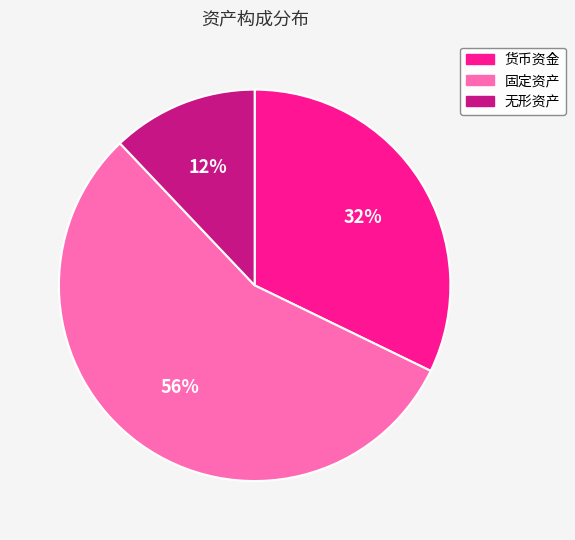

Does any single category account for the majority?

Yes